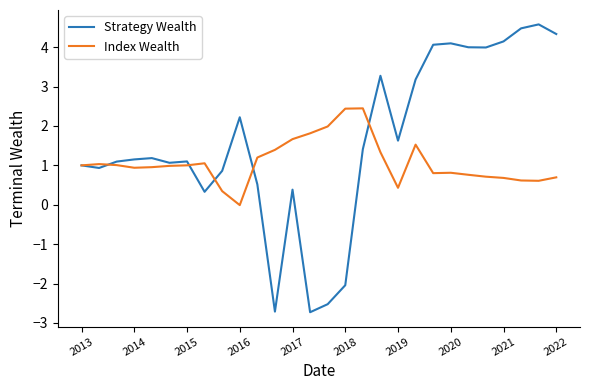

Which series has the largest range (max minus min)?

Strategy Wealth